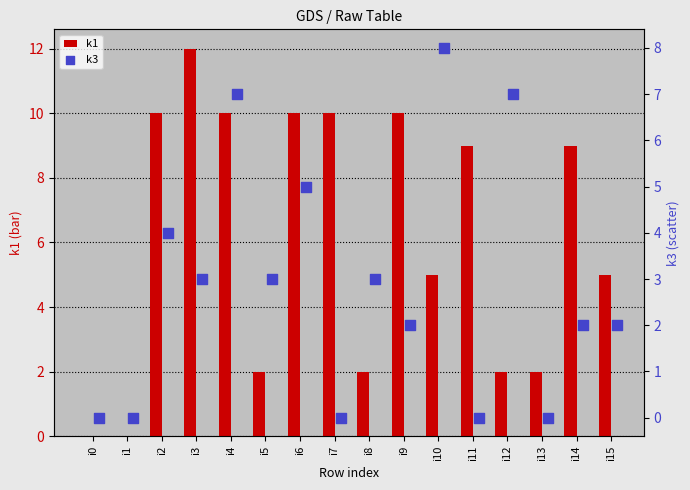

Which series has the largest total across all categories?

k1